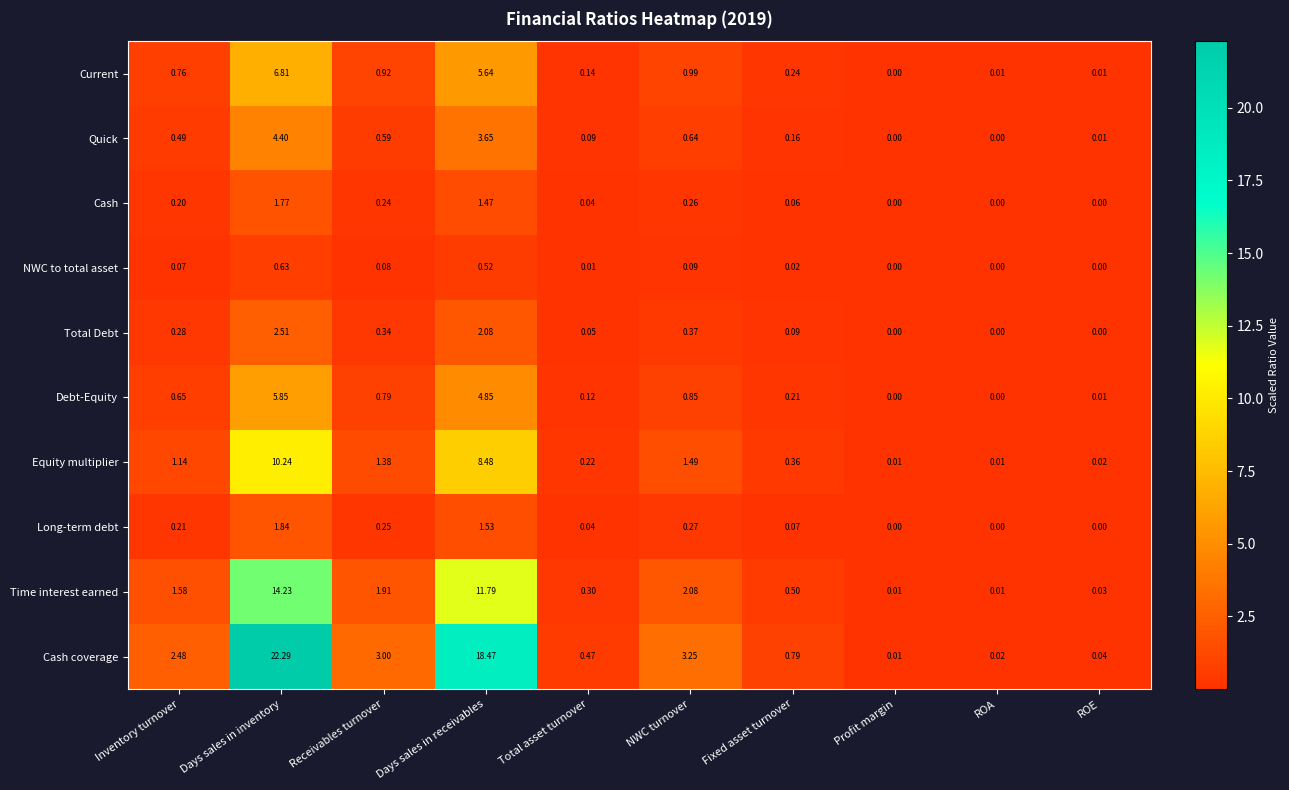

Which series changed the most between Receivables turnover and Fixed asset turnover?

Cash coverage